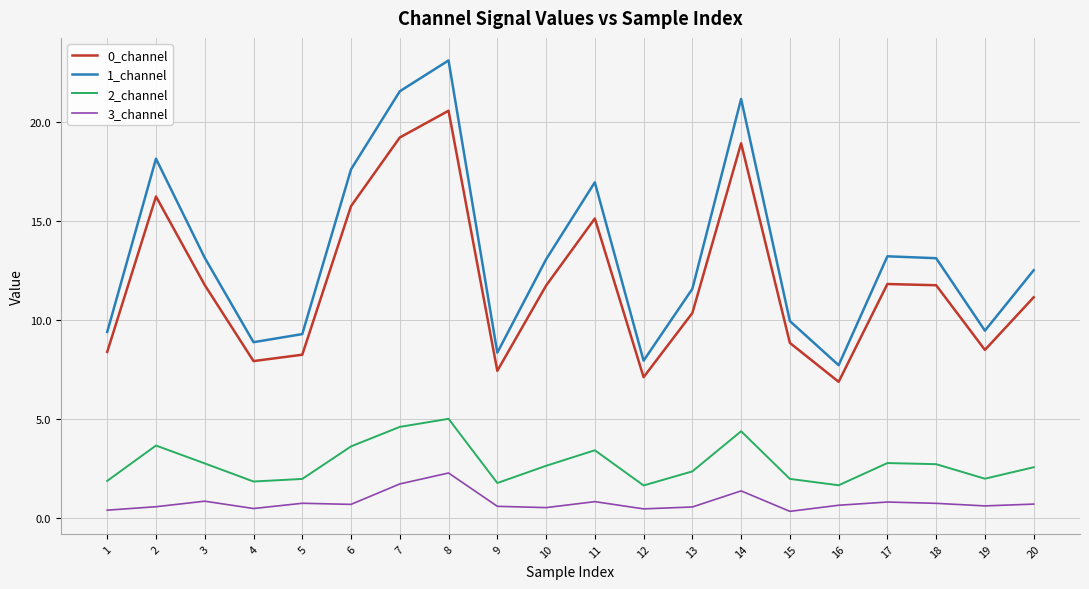

Rank the series by their maximum value, from lowest to highest.

3_channel, 2_channel, 0_channel, 1_channel